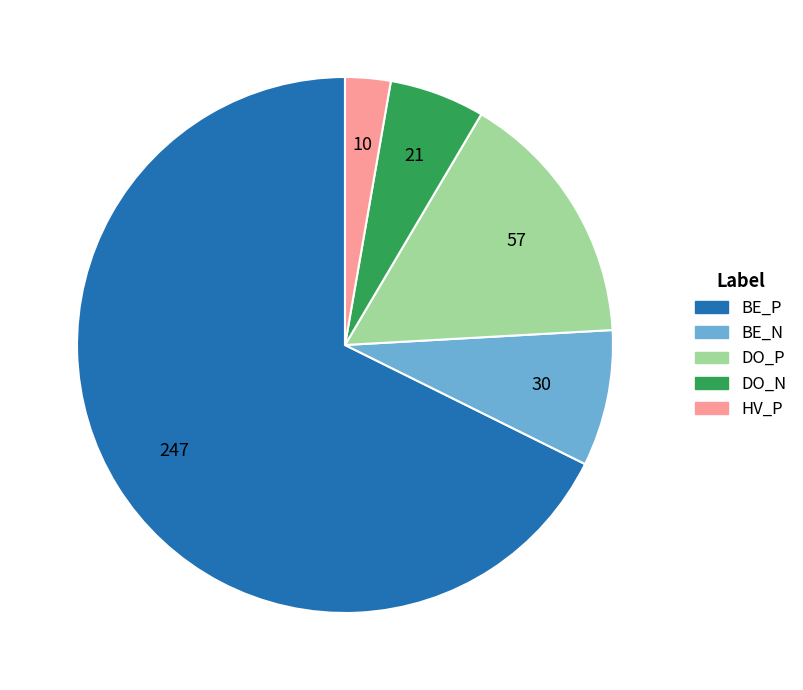

How many segments does this pie chart have?

5